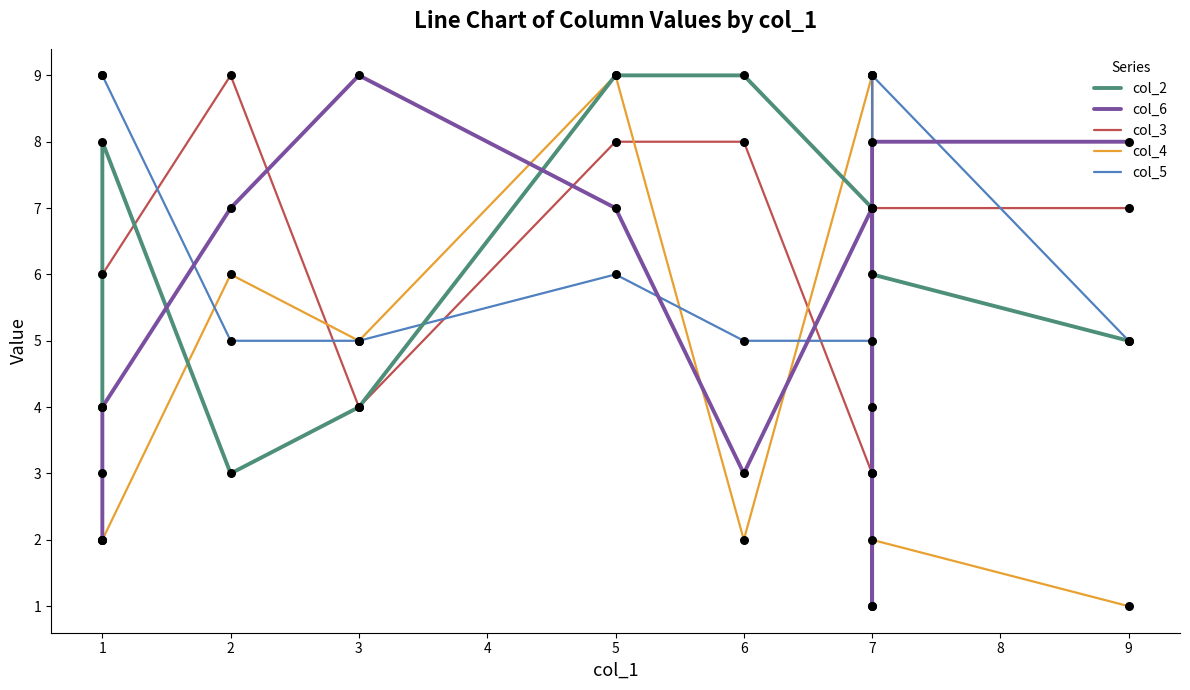

Which series contains the highest Y value?

col_2